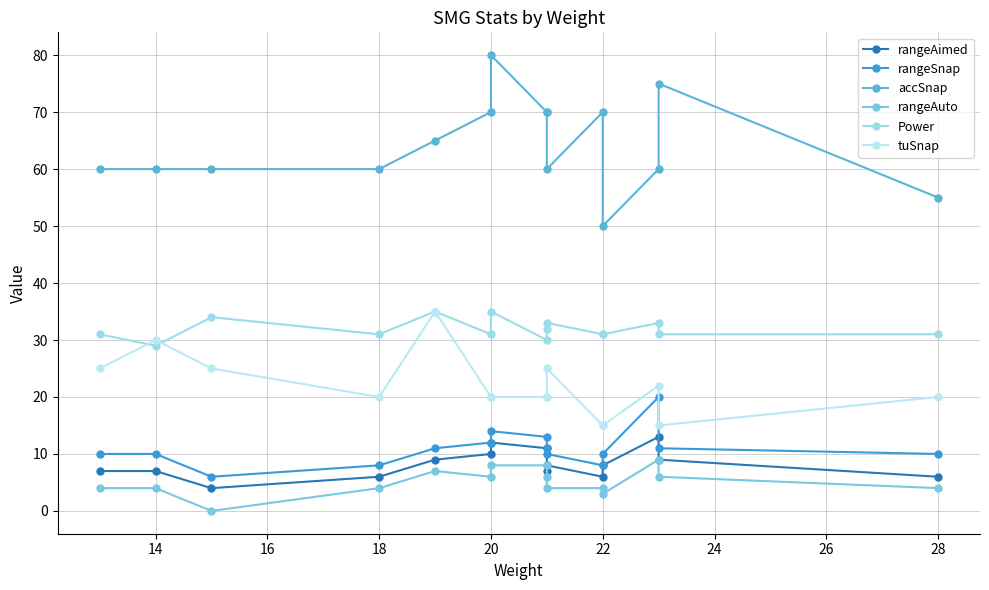

What is the highest value of the Power series?

35